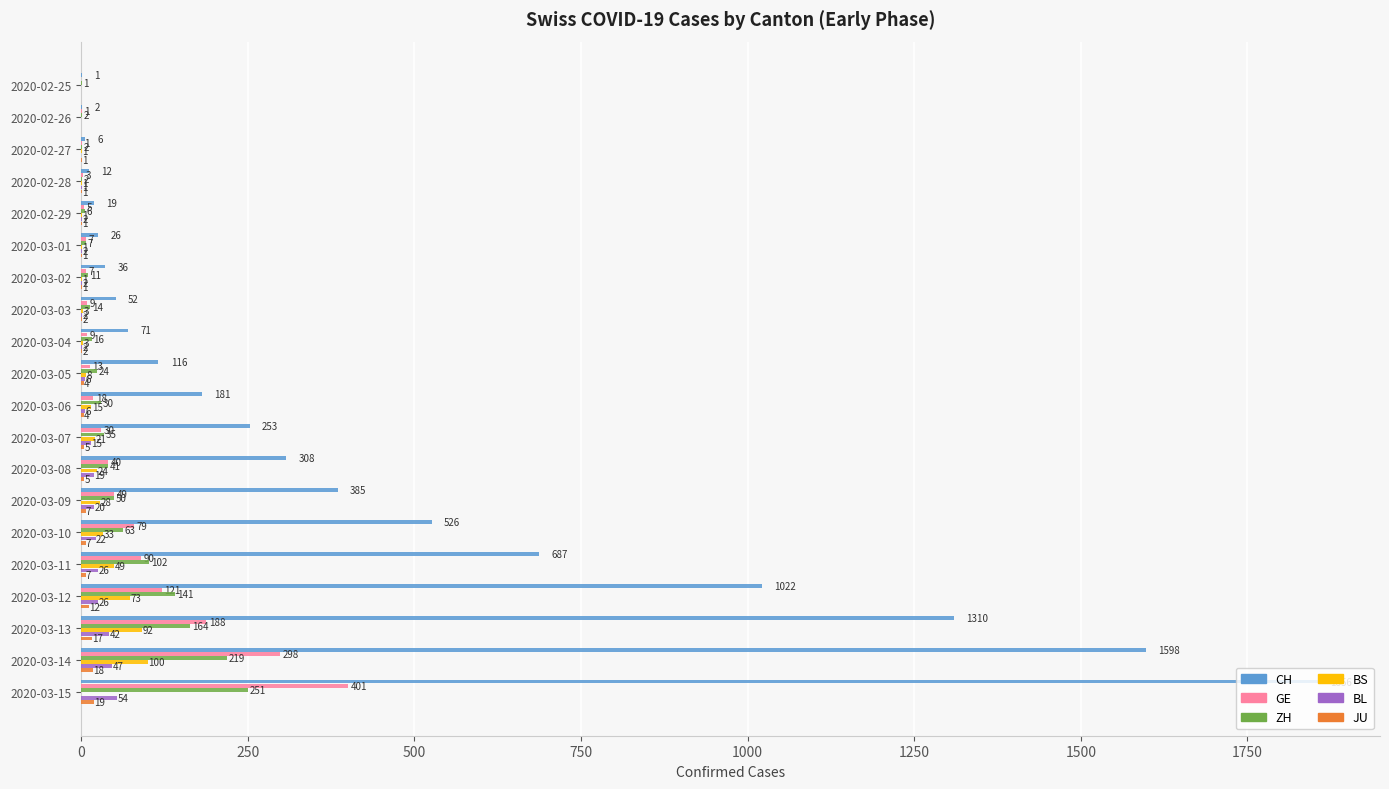

The ZH series shows 16 at 2020-03-04. True or false?

True